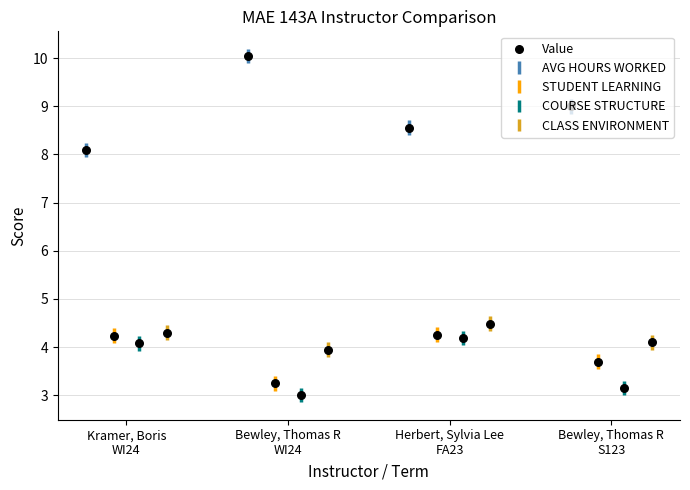

Which series contains the lowest Y value?

COURSE STRUCTURE